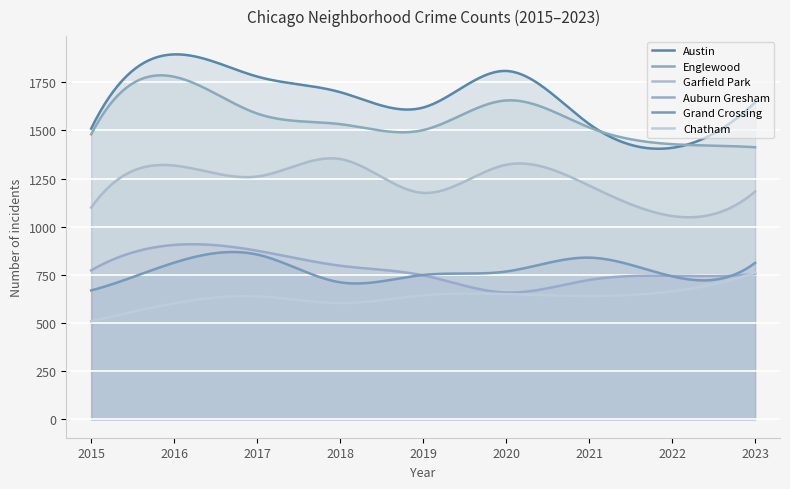

The Grand Crossing series shows 856 at 2017. True or false?

True